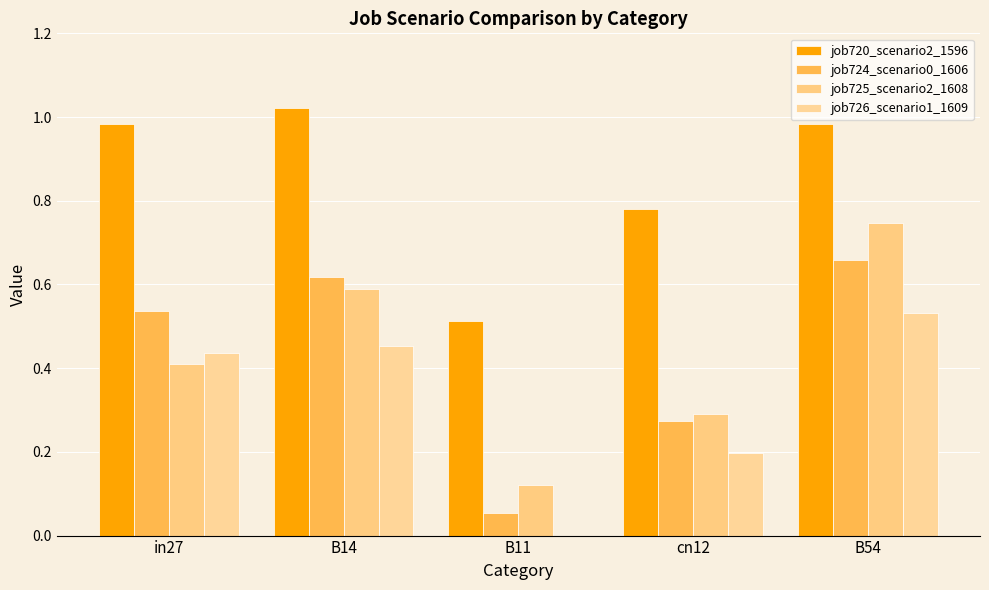

How many values in the job726_scenario1_1609 series exceed 0?

4